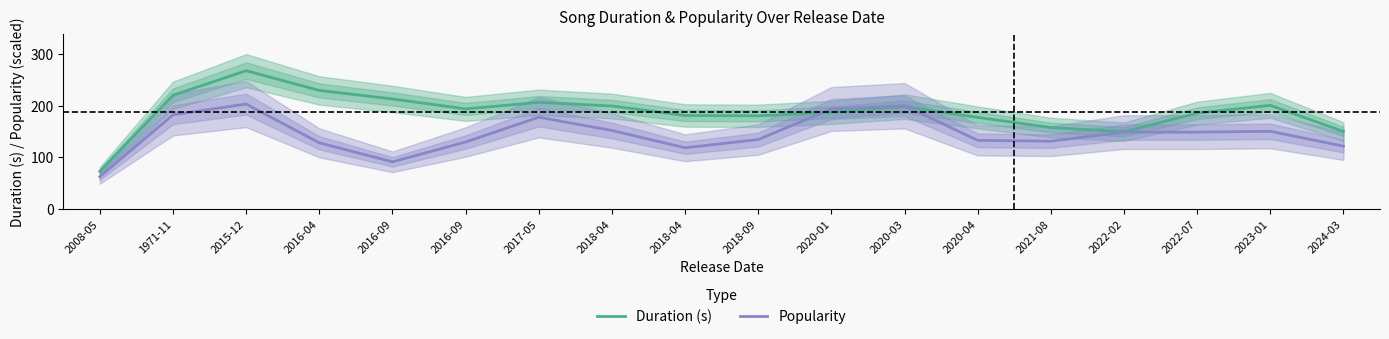

The value of Popularity at 2015-12 is 64.6. True or false?

False